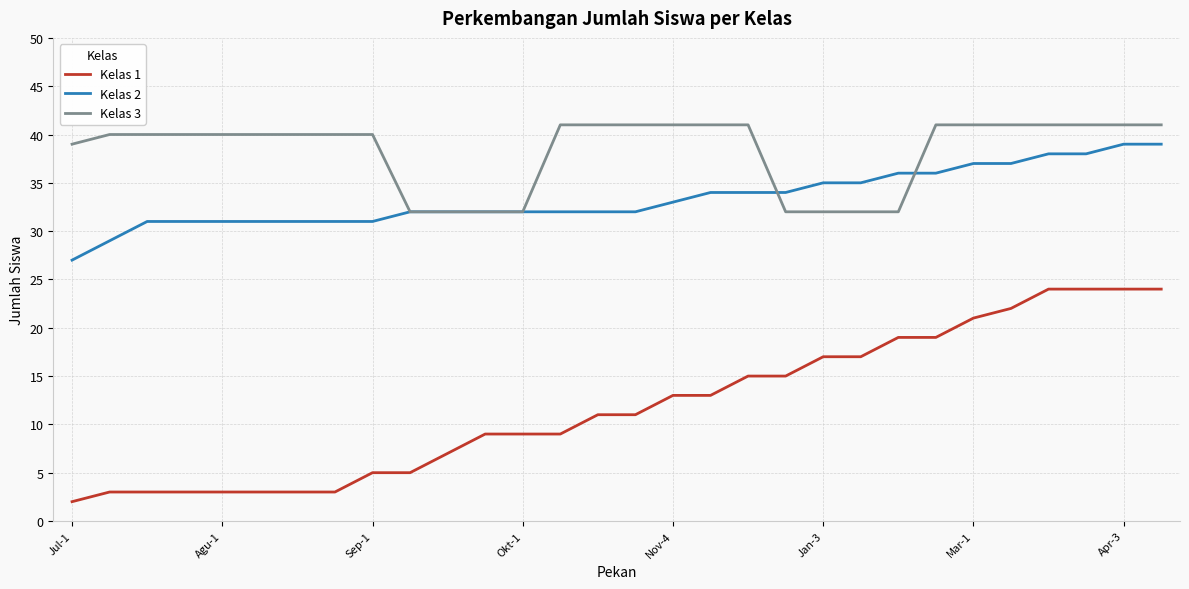

True or false: Kelas 1 and Kelas 2 intersect in this chart.

False